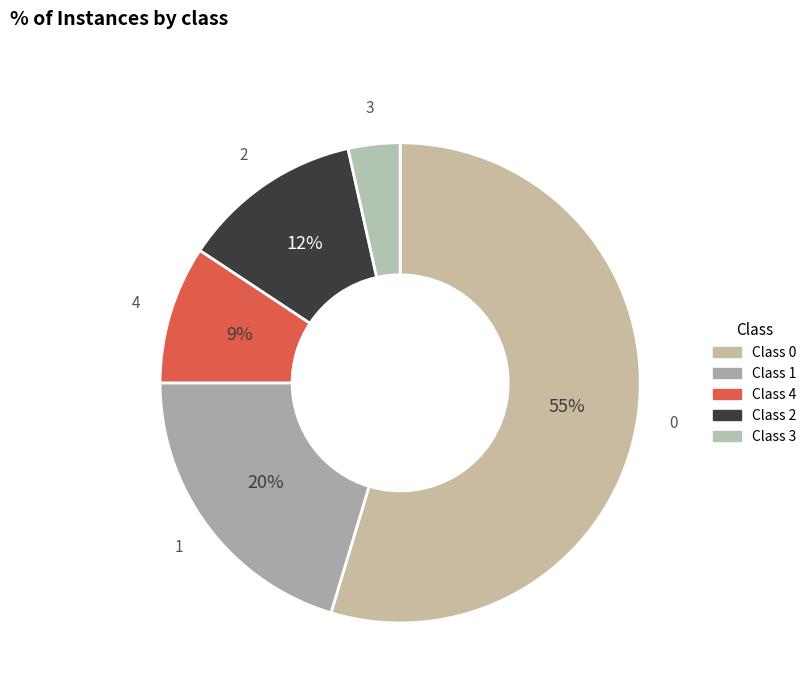

Do 3 and 2 together represent more than half of the pie?

No